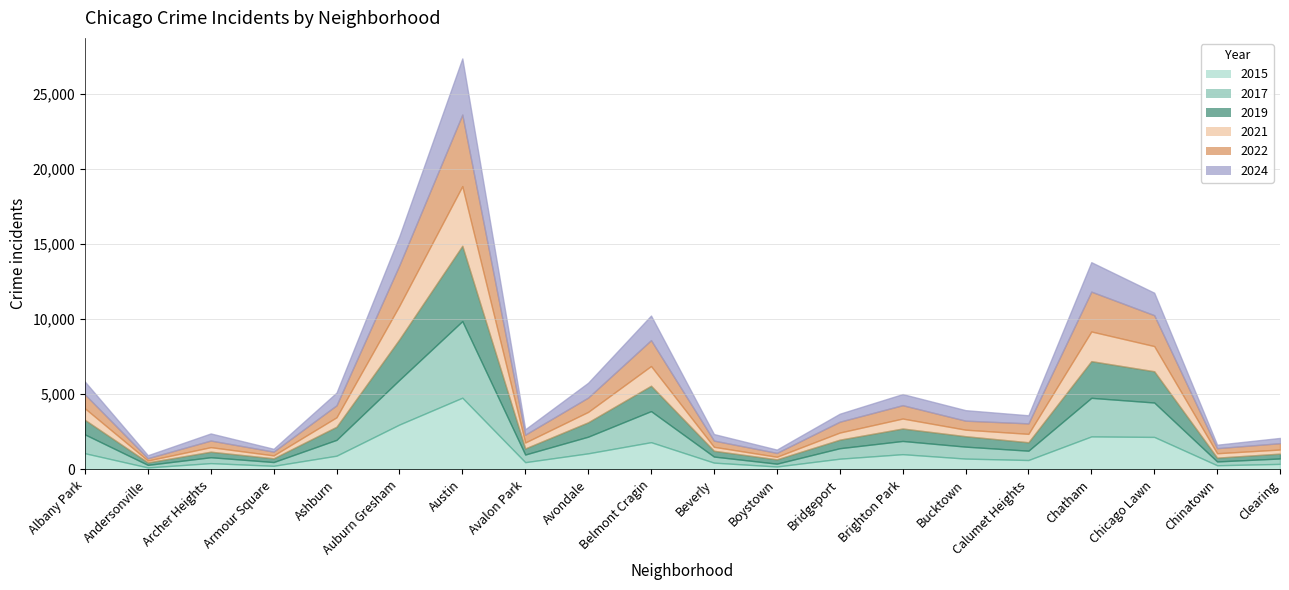

What is the sum of all 2021 values?

17408